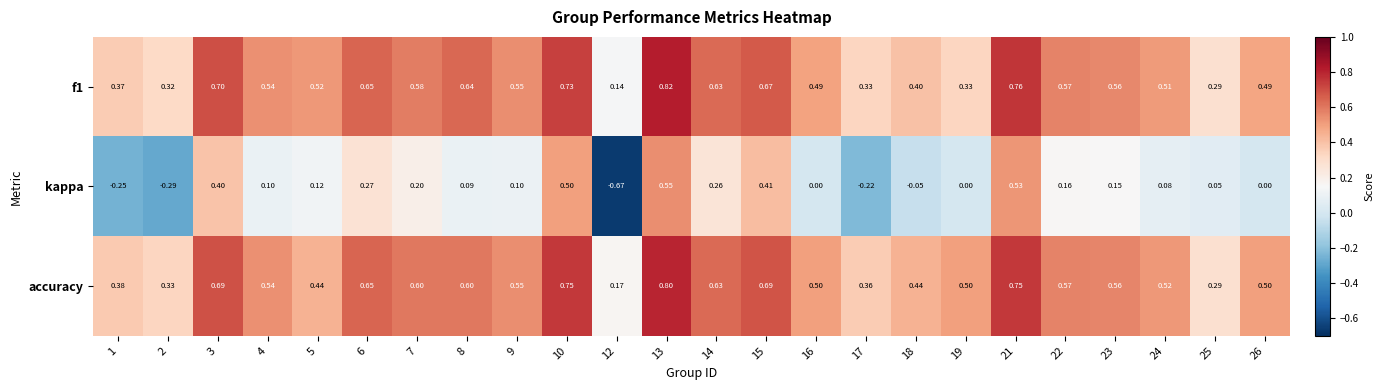

Is the value of accuracy at 21 greater than the value of f1 at 18?

Yes